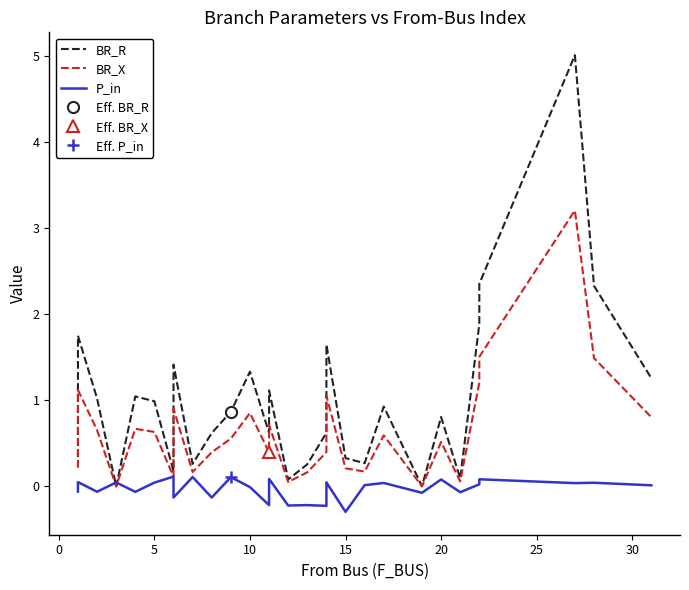

After their last crossing, which series has the higher values: BR_X or P_in?

BR_X